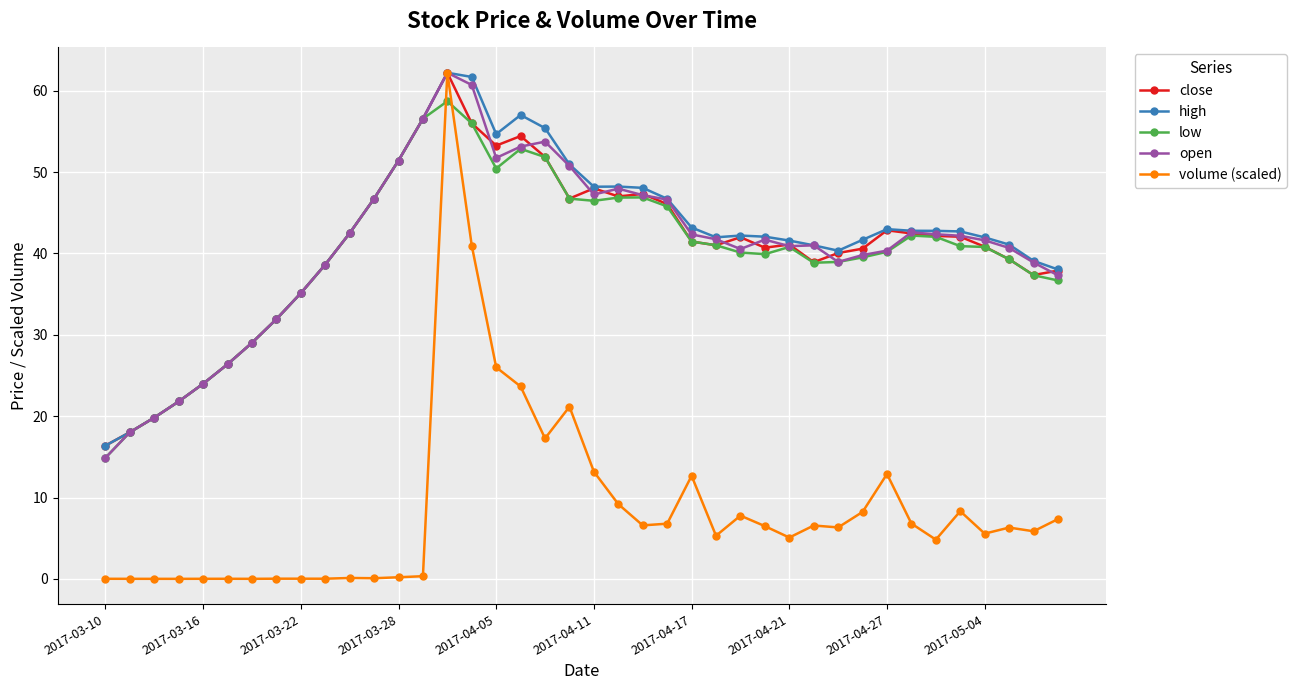

True or false: open has more than 2 interior local peaks.

True